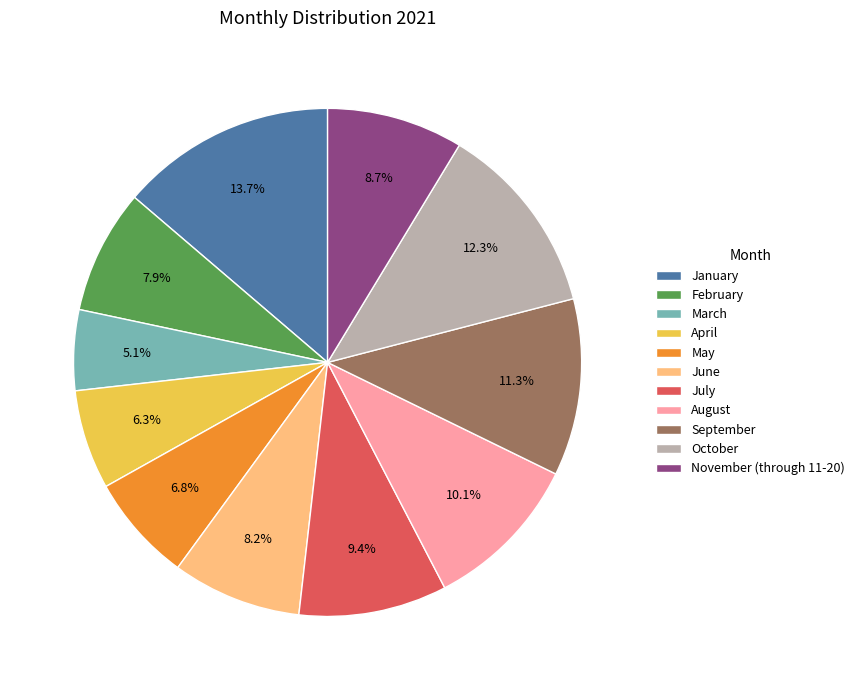

Approximately how many times larger is the value at March compared to July?

0.5